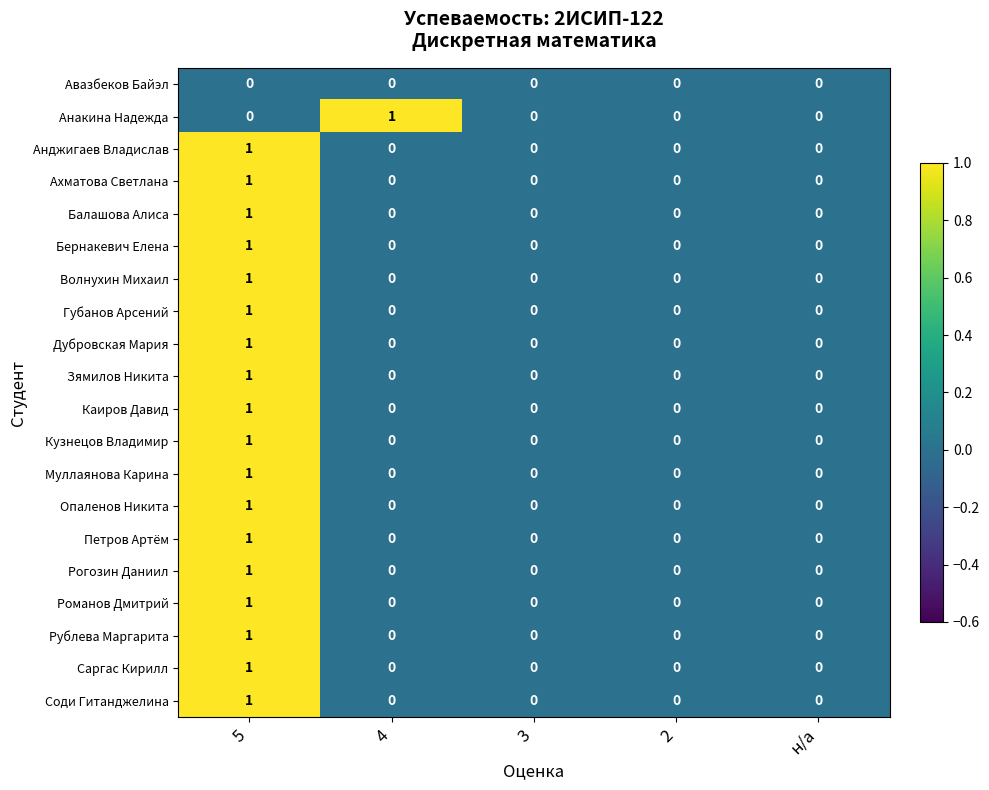

What is the total value across all series at 5?

18